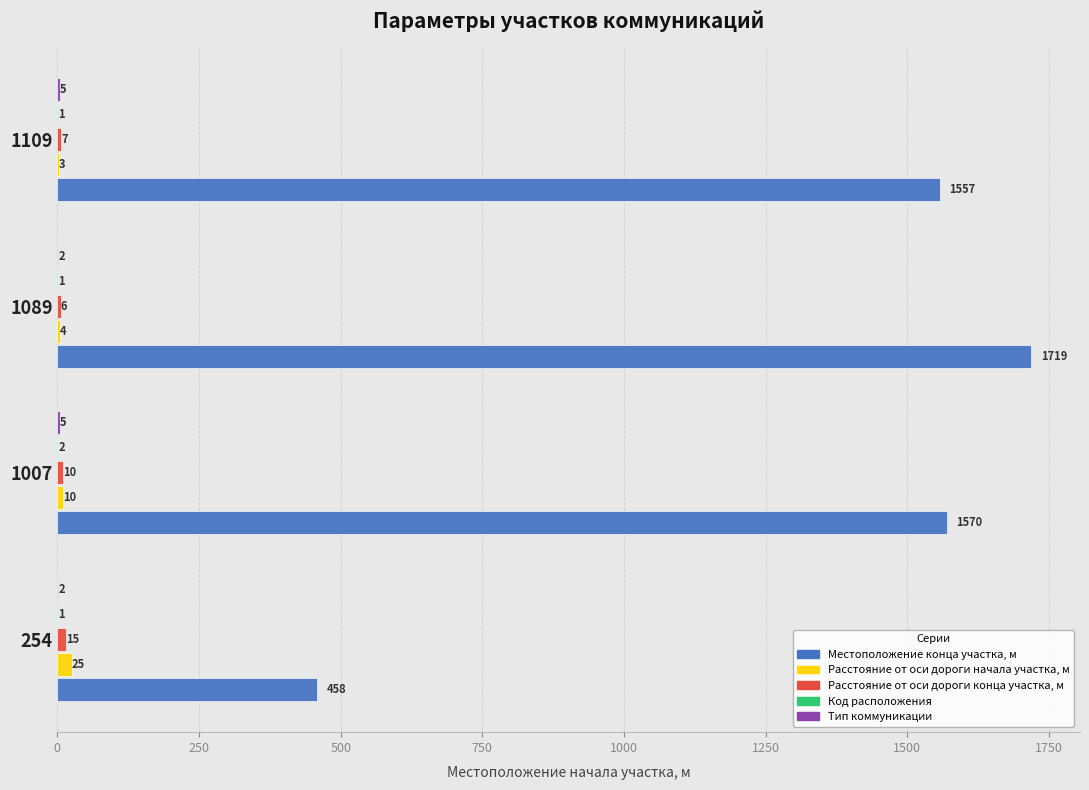

What is the sum of all Местоположение конца участка, м values?

5304